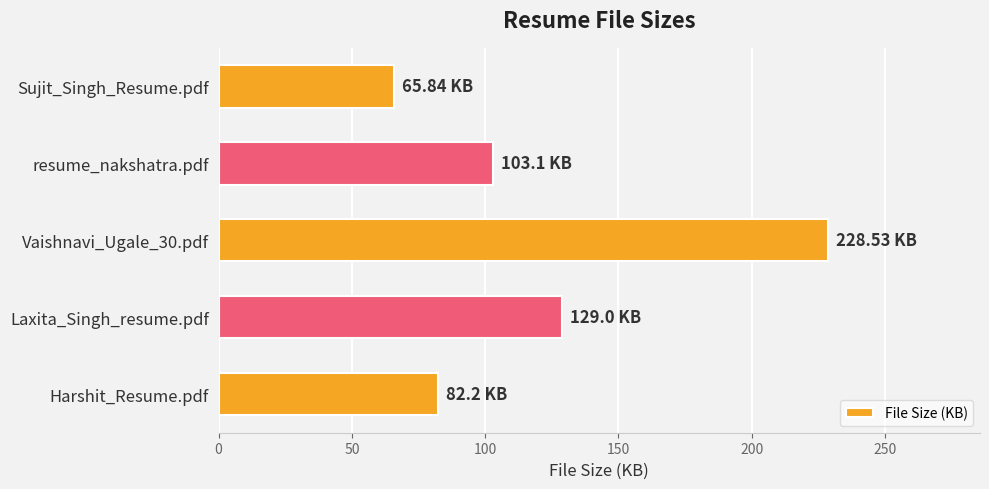

What is the sum of all values?

608.7